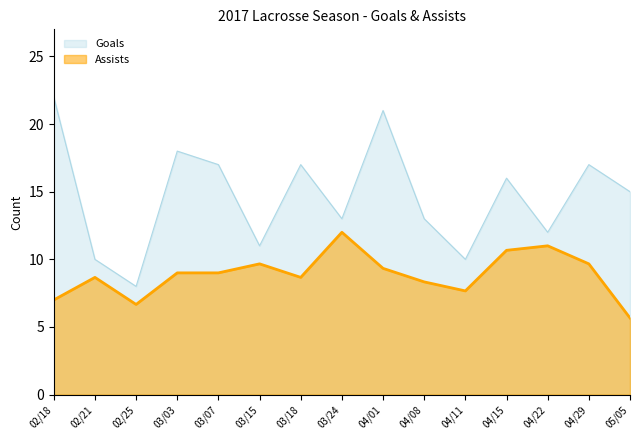

The value at 05/05 is 21. True or false?

False